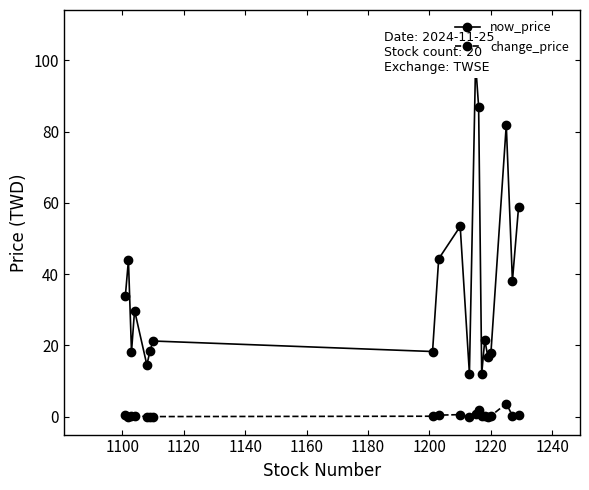

True or false: change_price has more than 1 interior local peaks.

True